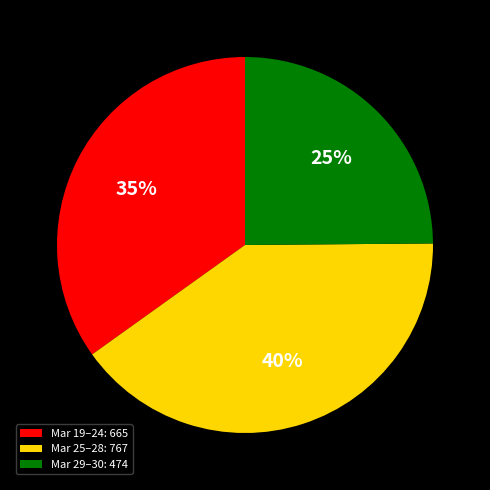

Which slice is the smallest?

Mar 29–30: 474